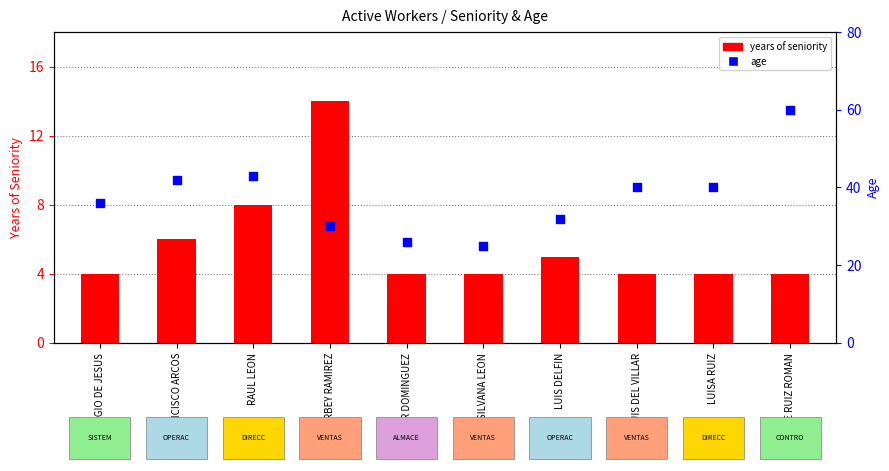

Is the value of years of seniority at ROGER DOMINGUEZ greater than the value of age at RAUL LEON?

No